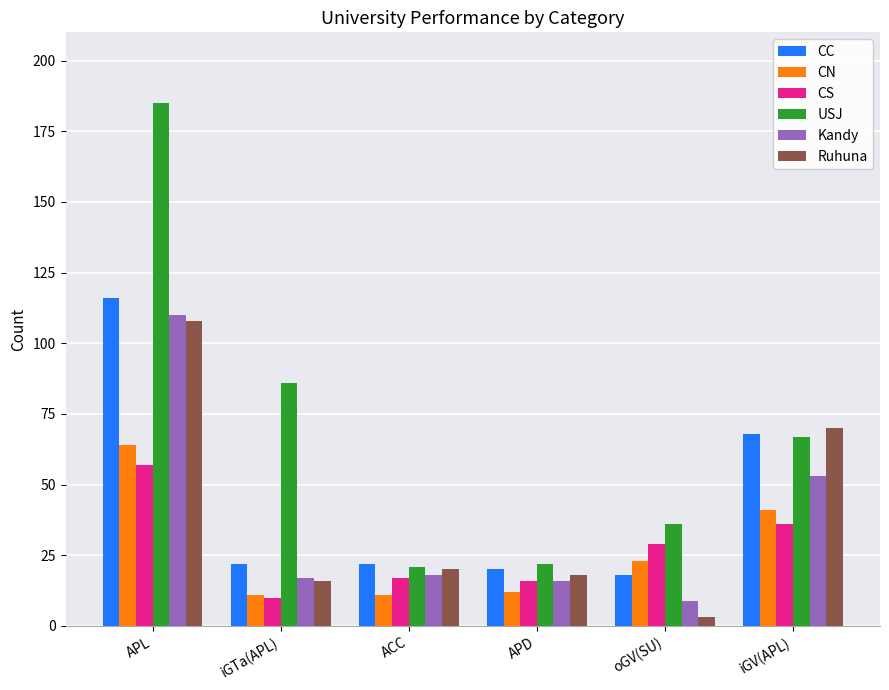

At which label does CN reach its peak?

APL